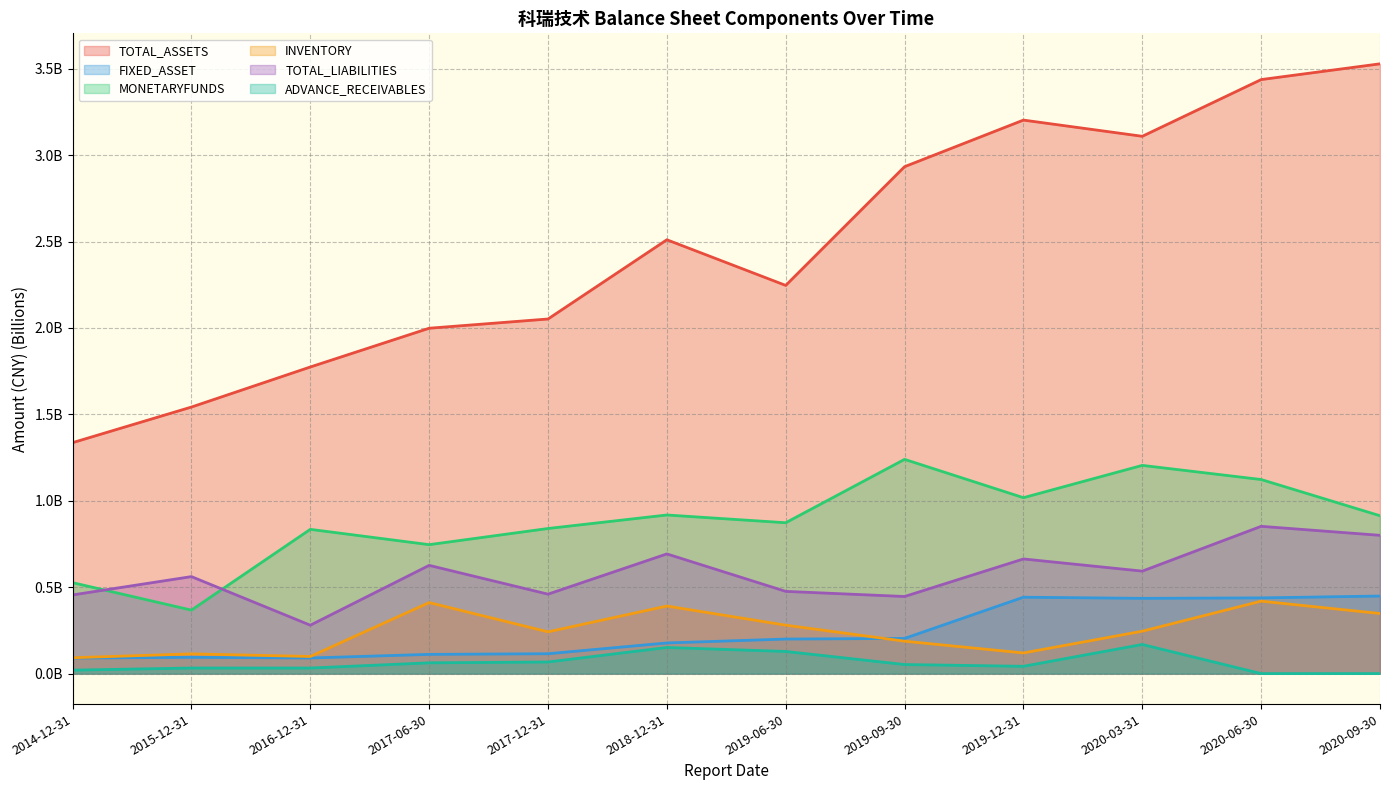

What is the sum of the TOTAL_ASSETS values at 2018-12-31 and 2020-09-30?

6.0